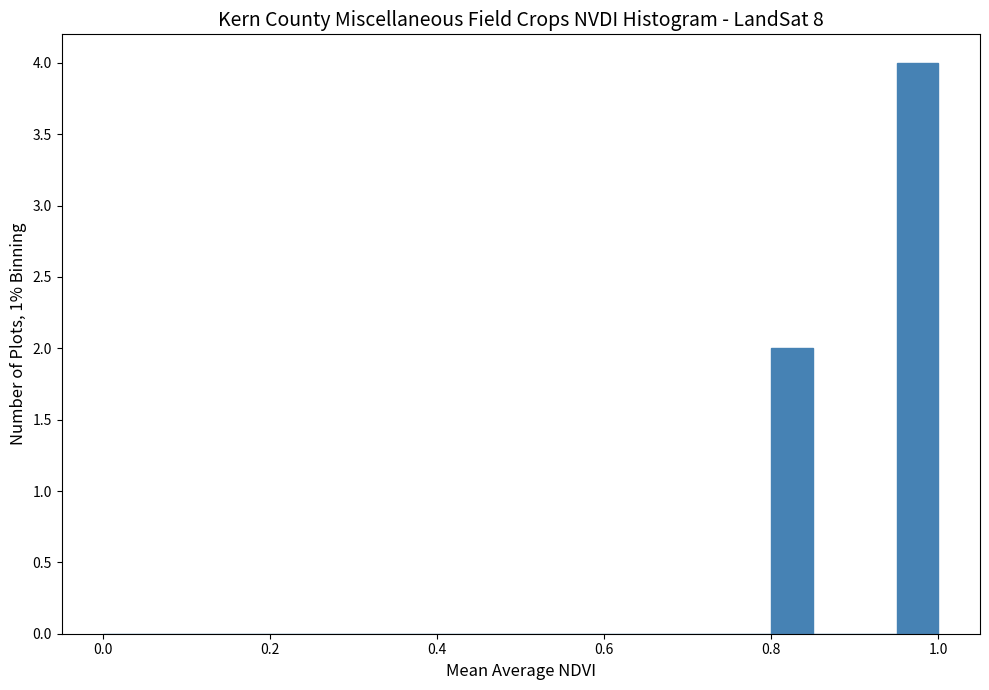

Read against the x-axis, roughly where is the centre of the tallest bar?

0.98